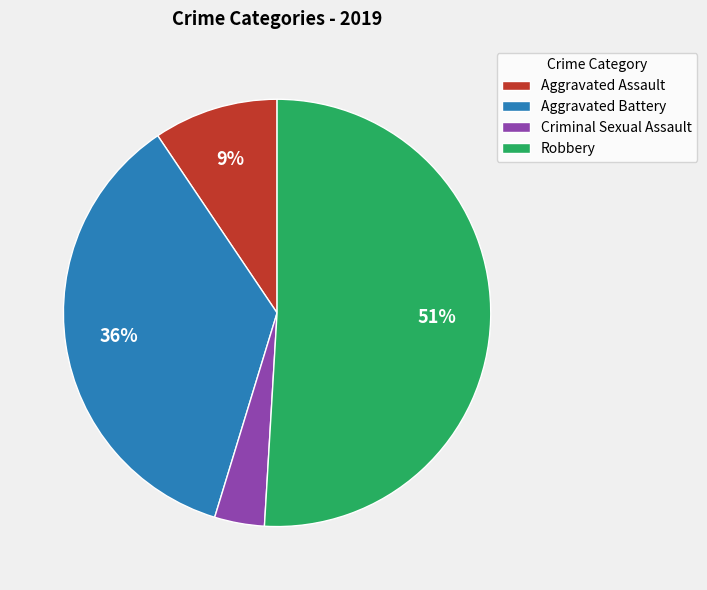

What is the largest slice in the pie chart?

Robbery